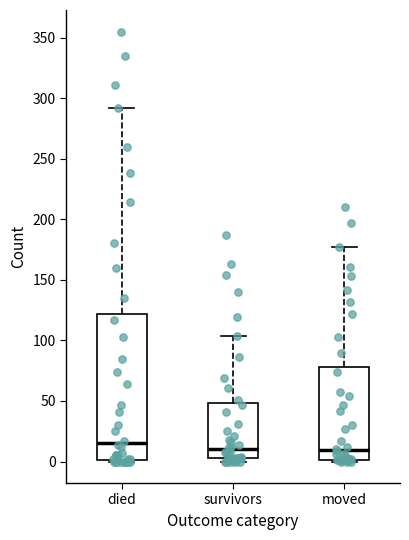

Comparing the boxes themselves (not the whiskers), which one is the tallest?

died